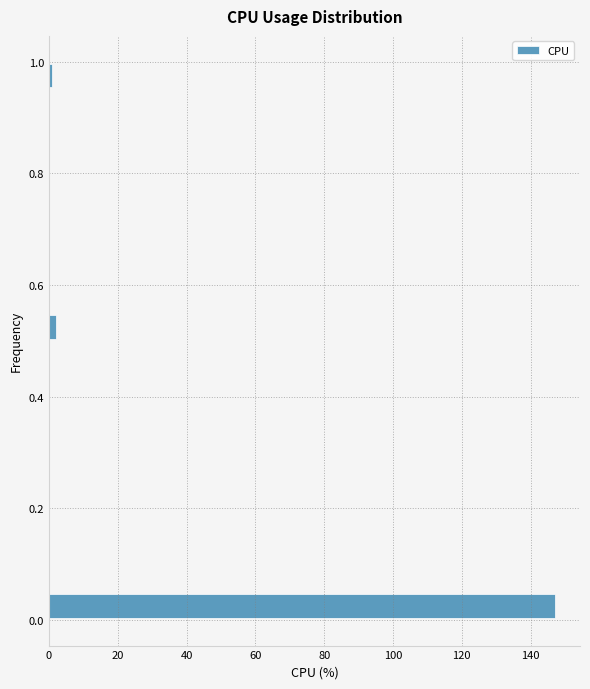

Around what value on the y-axis is the longest bar? Give the approximate position of its centre, as read against the axis.

0.02